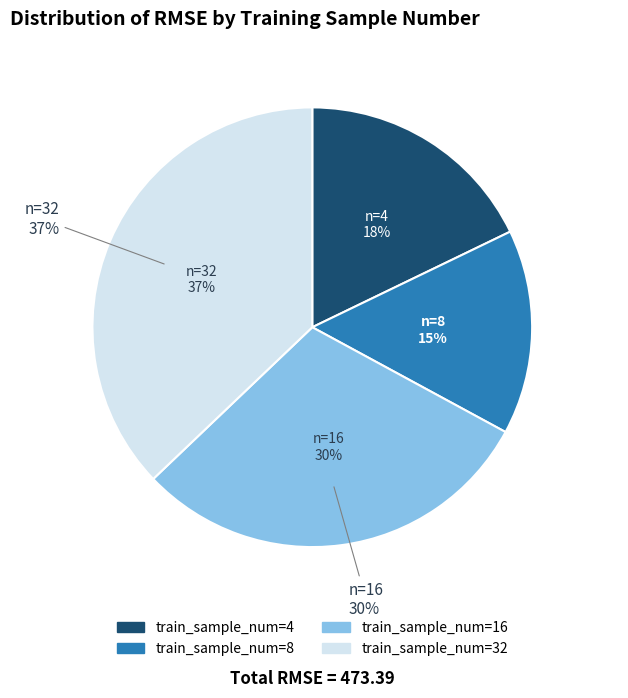

The 16 slice represents 30% of the pie. True or false?

True